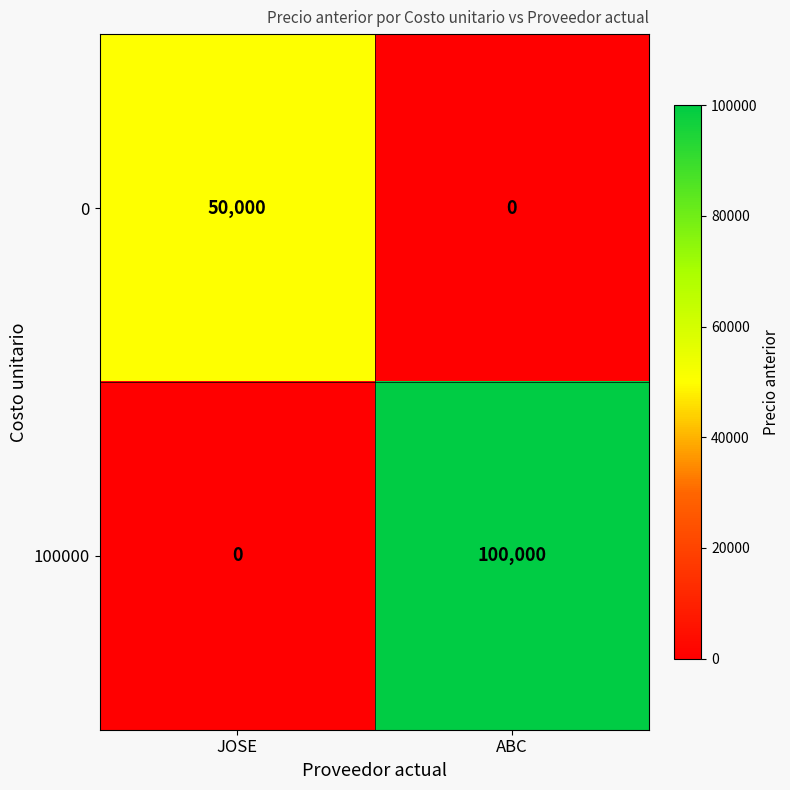

What is the difference between the 0 values at JOSE and ABC?

50000